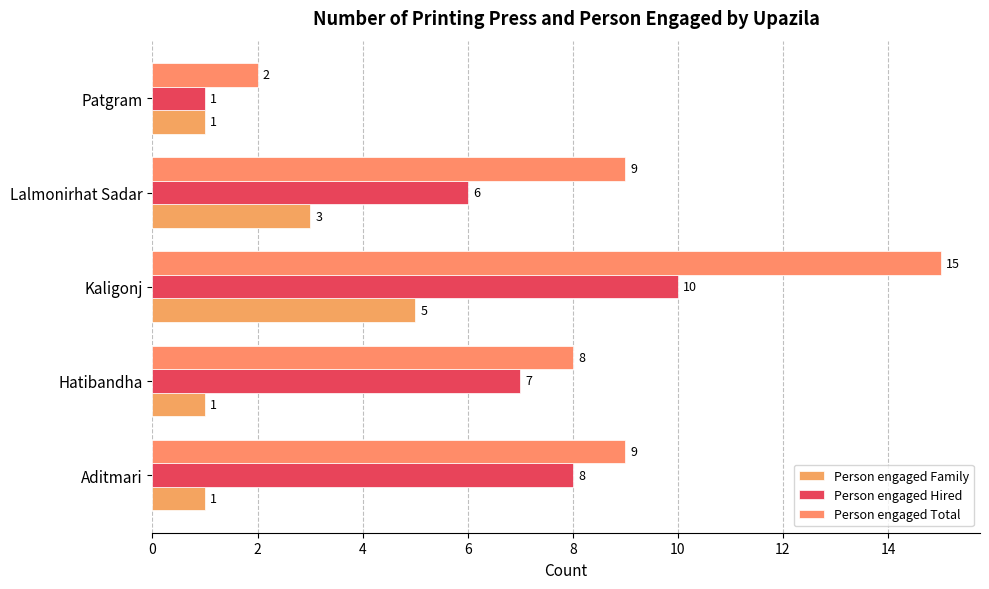

How many values in the Person engaged Hired series are below 7?

2